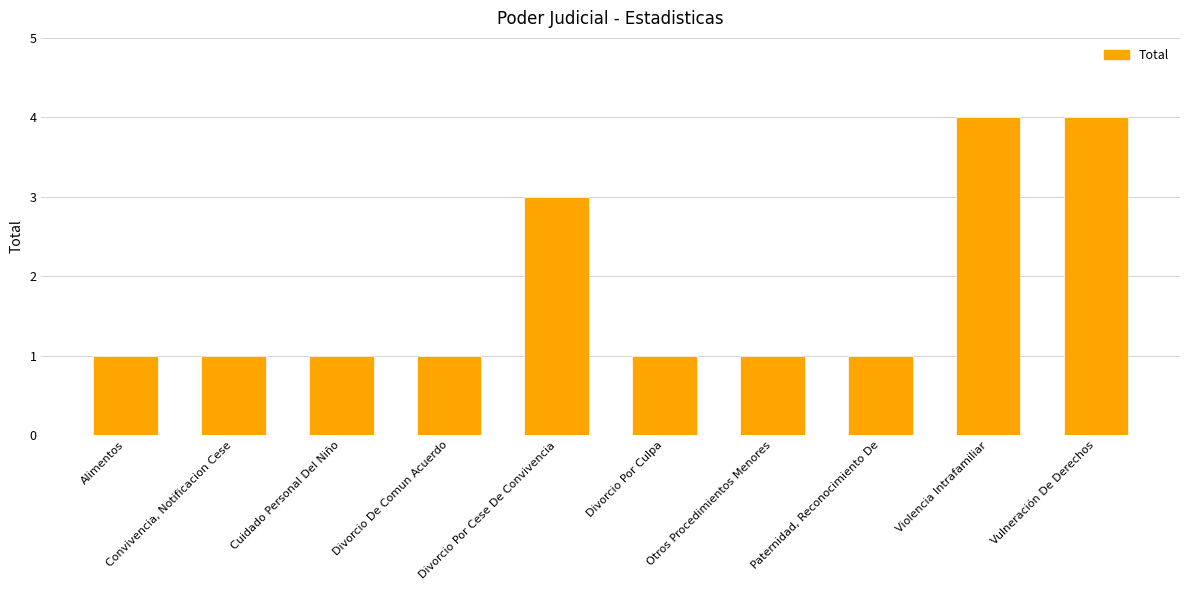

Reading right to left, list all the values displayed in this chart.

Vulneración De Derechos=4	Violencia Intrafamiliar=4	Paternidad, Reconocimiento De=1	Otros Procedimientos Menores=1	Divorcio Por Culpa=1	Divorcio Por Cese De Convivencia=3	Divorcio De Comun Acuerdo=1	Cuidado Personal Del Niño=1	Convivencia, Notificacion Cese=1	Alimentos=1